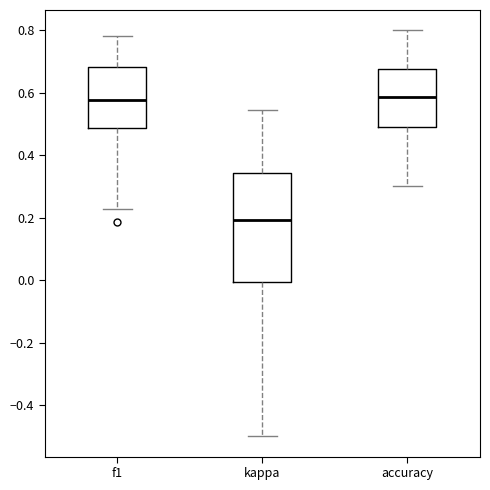

Which box is the tallest, from its lower edge to its upper edge?

kappa